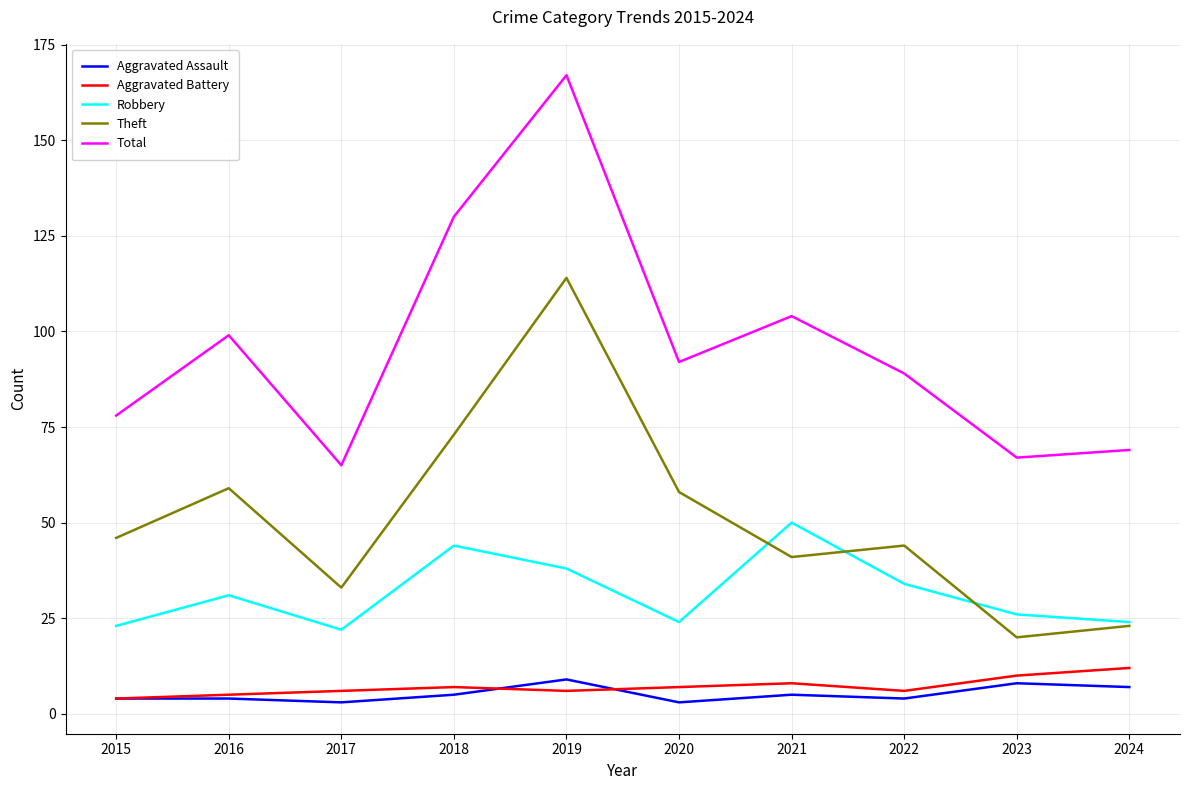

Reading right to left, what are all the values shown in this chart?

Aggravated Assault: 7	8	4	5	3	9	5	3	4	4
Aggravated Battery: 12	10	6	8	7	6	7	6	5	4
Robbery: 24	26	34	50	24	38	44	22	31	23
Theft: 23	20	44	41	58	114	73	33	59	46
Total: 69	67	89	104	92	167	130	65	99	78